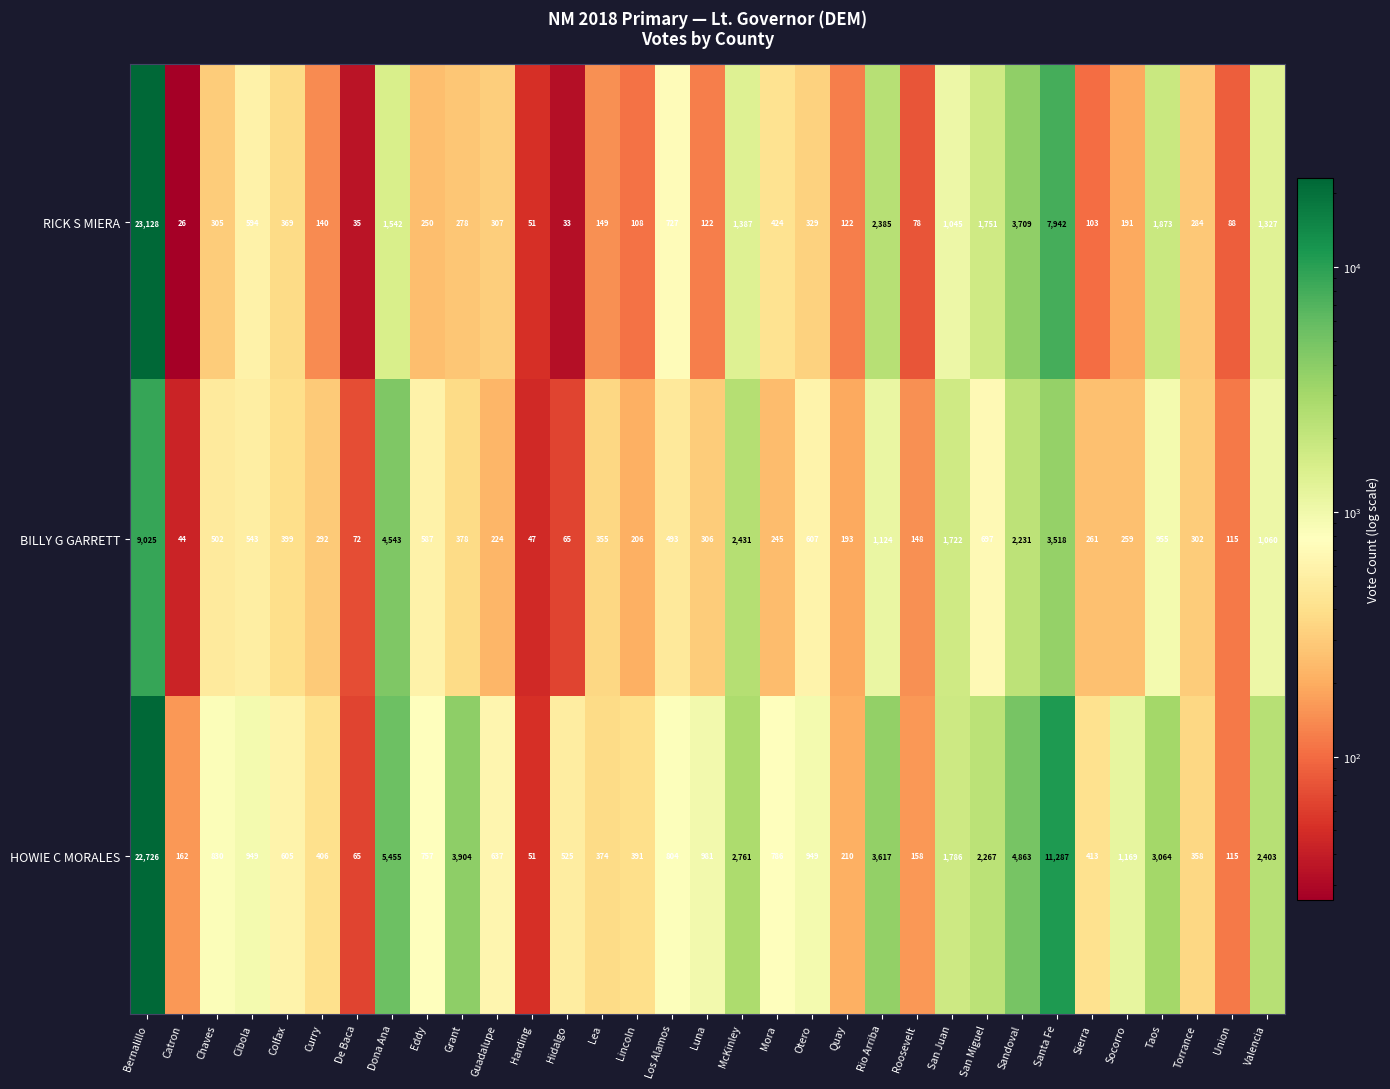

List the series in order of their overall mean, highest first.

HOWIE C MORALES, RICK S MIERA, BILLY G GARRETT